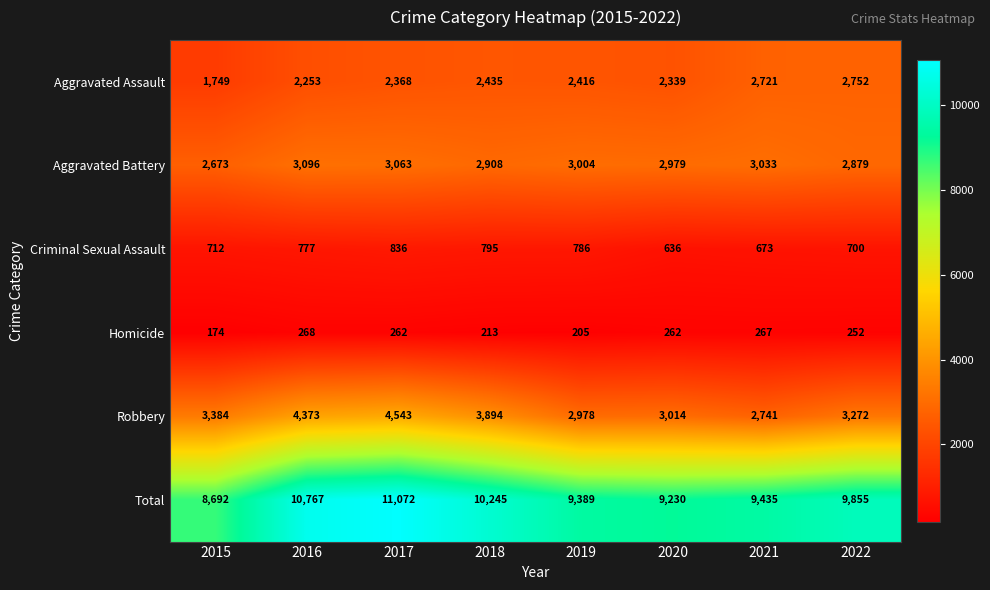

Which label corresponds to the largest value in the chart?

2017